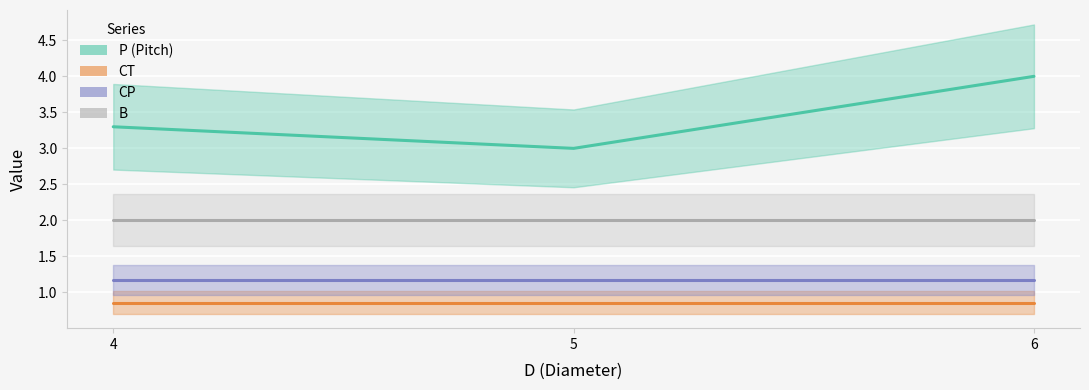

Between 6 and 4, which is larger?

6